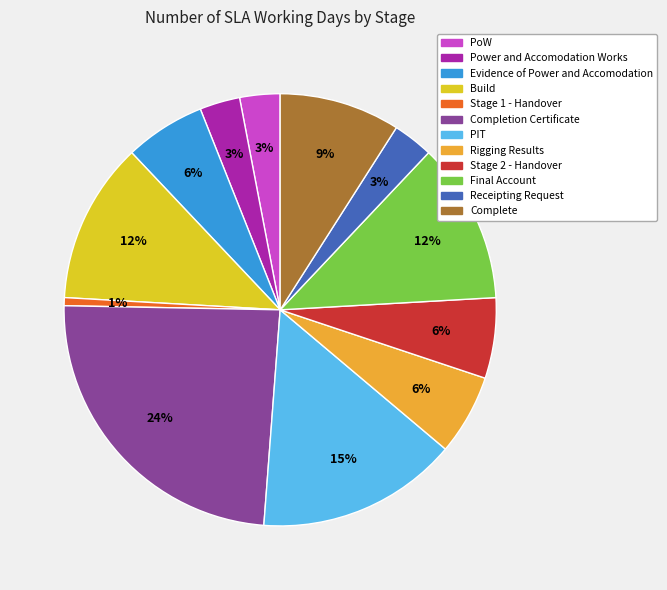

What is the ratio of the value at Completion Certificate to the value at Complete?

2.7